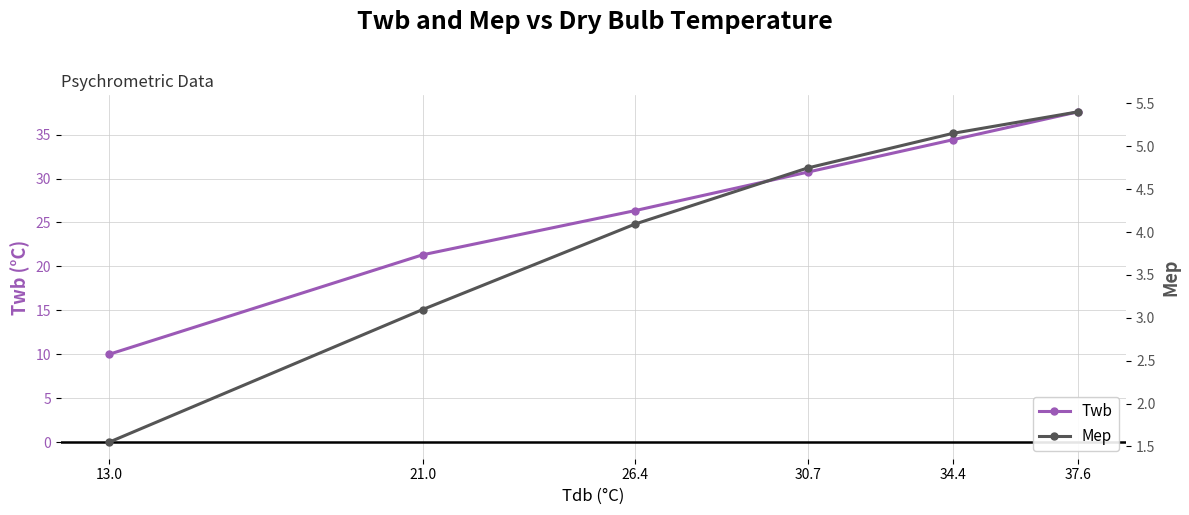

True or false: Mep has a value of 5.2 at 34.4.

True